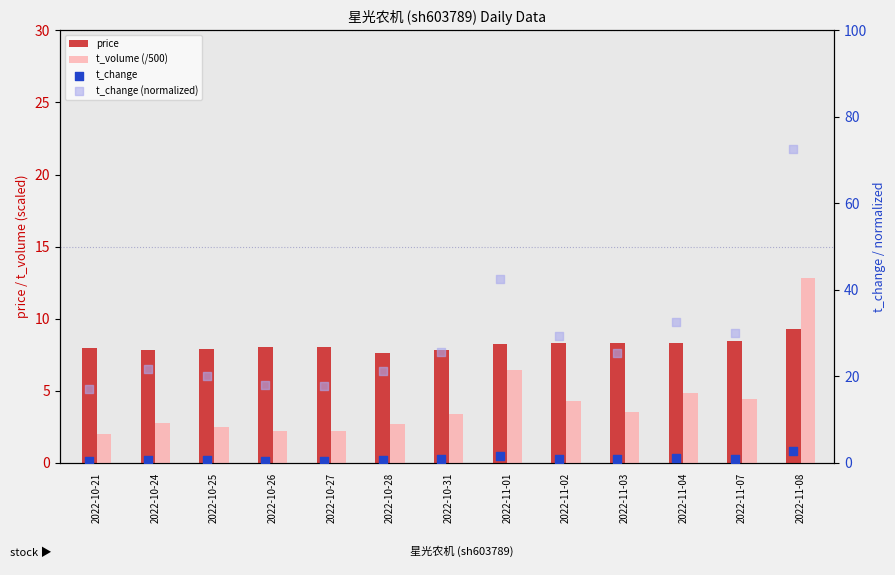

Which series has the largest Y range (max minus min)?

t_change (normalized)